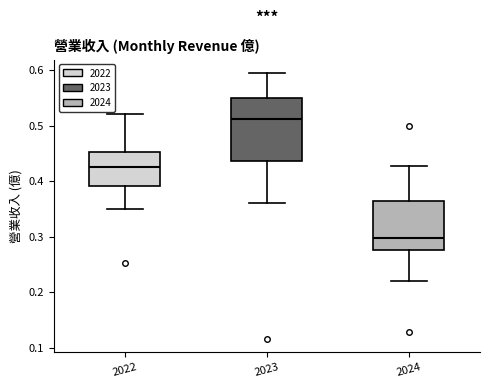

Which box's median line is the highest?

2023